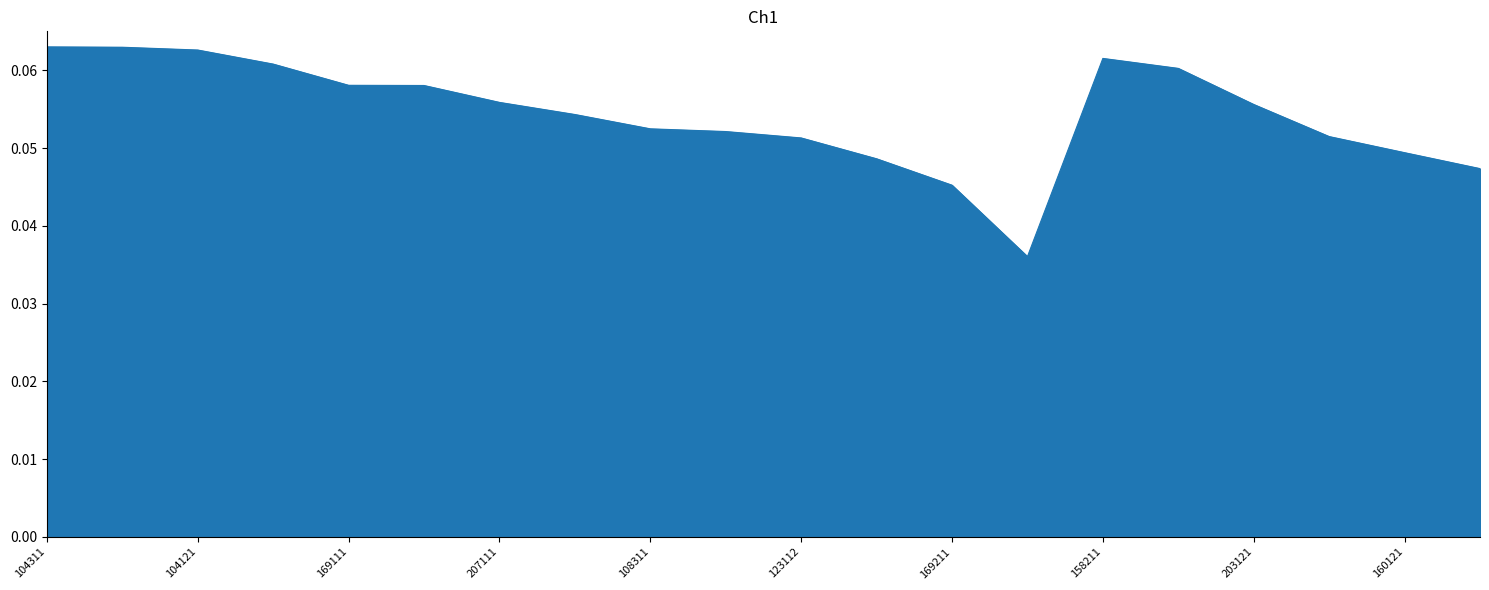

Does the chart display data point markers on the line(s)?

No